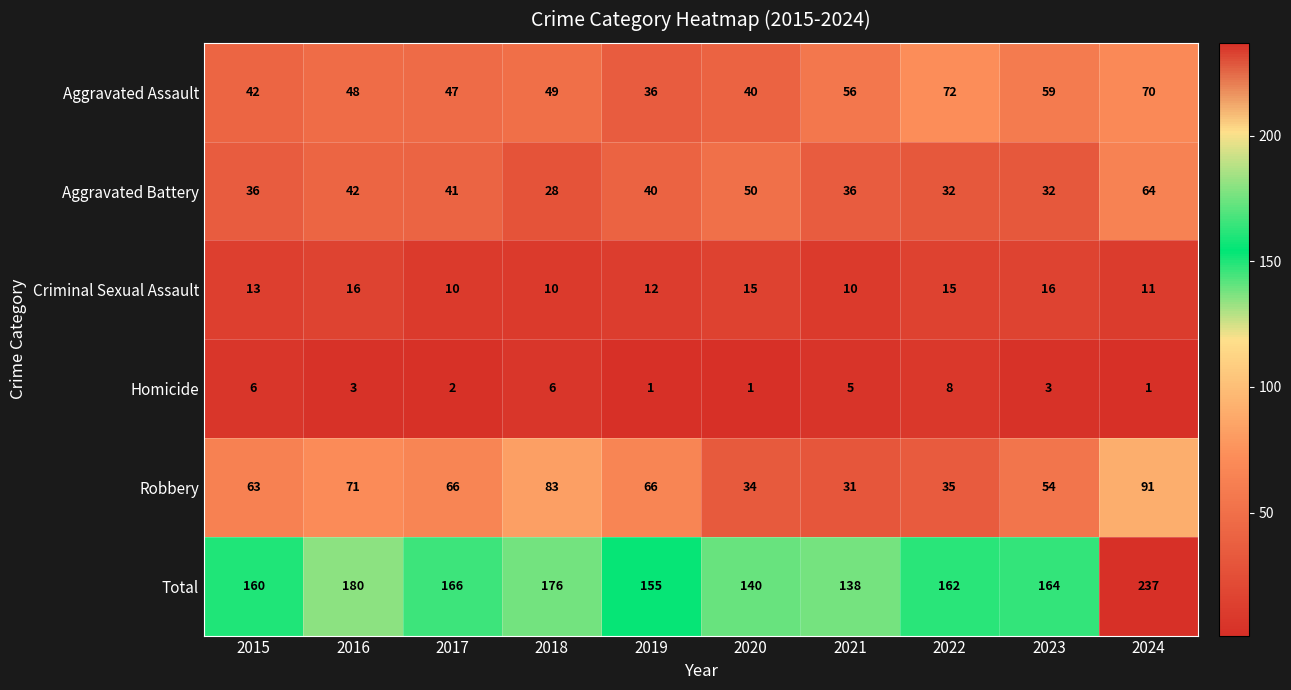

What is the minimum value shown in the chart?

1